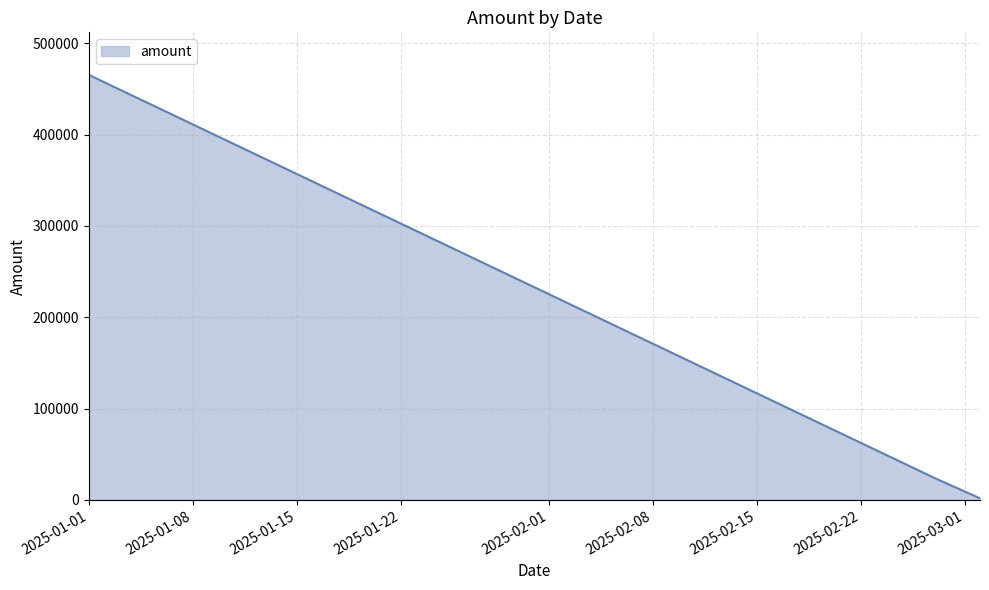

What is the maximum value shown in the chart?

465564